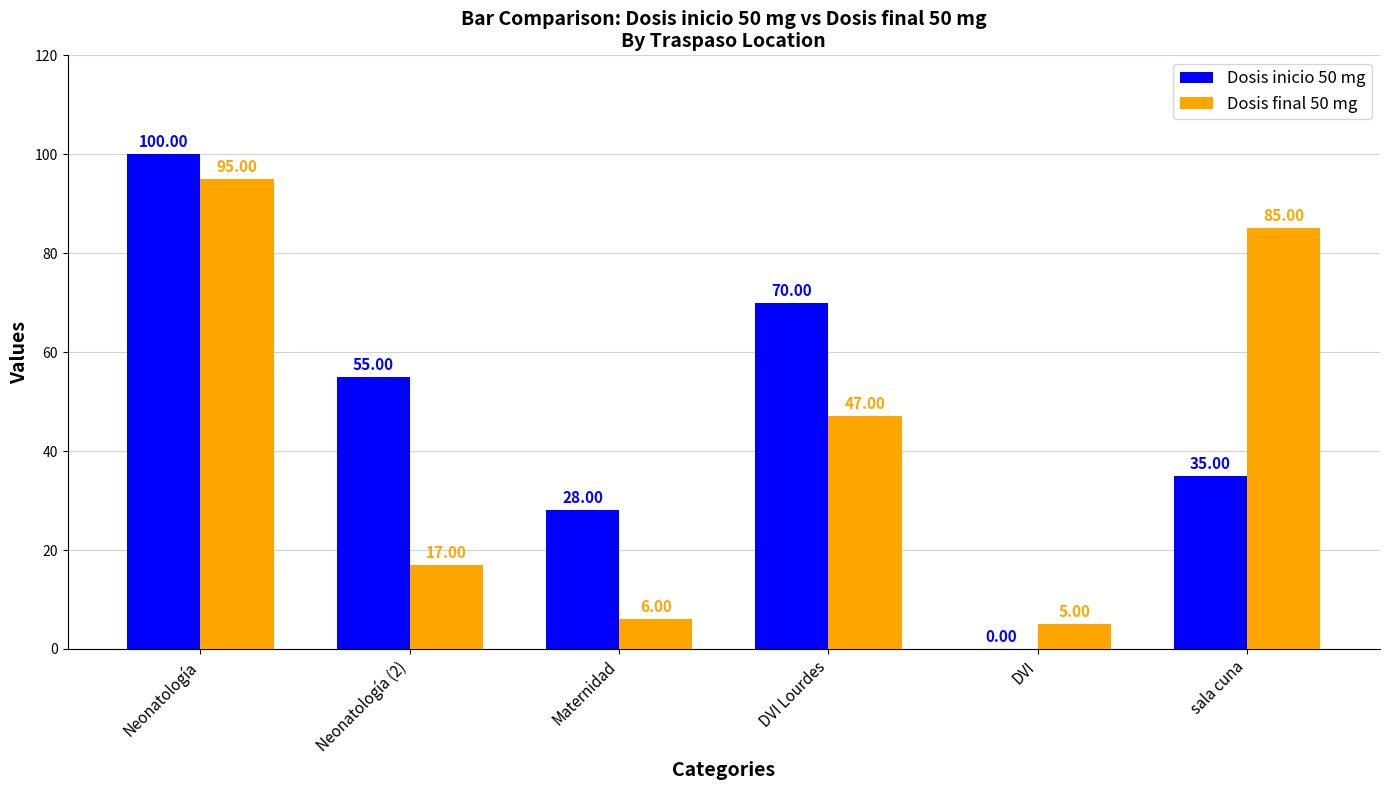

Count the number of categories in the chart.

6